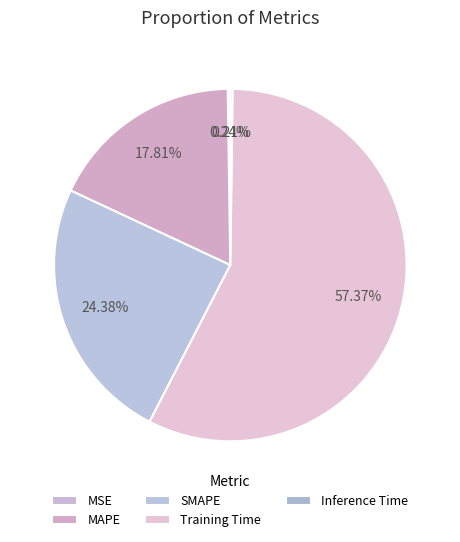

What percentage is the SMAPE slice, to the nearest percent?

24%